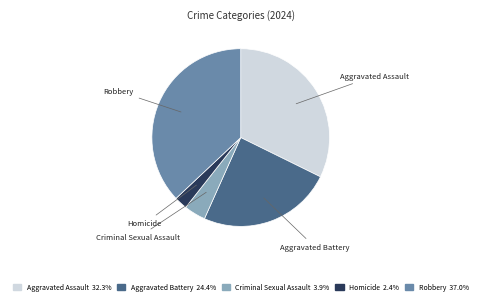

Rank the categories by value from highest to lowest.

Robbery, Aggravated Assault, Aggravated Battery, Criminal Sexual Assault, Homicide